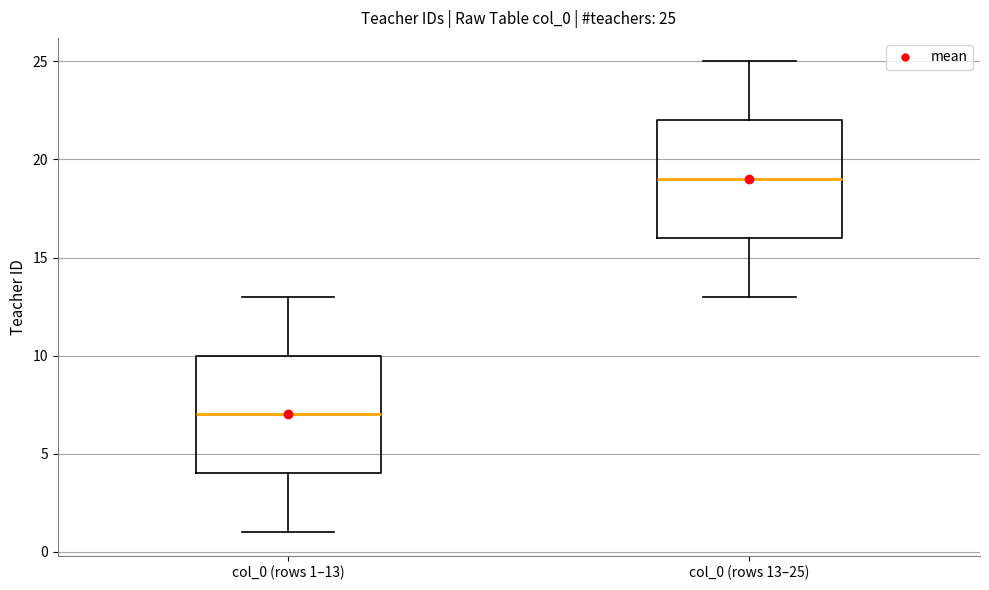

Which box's median line is the highest?

col_0 (rows 13–25)